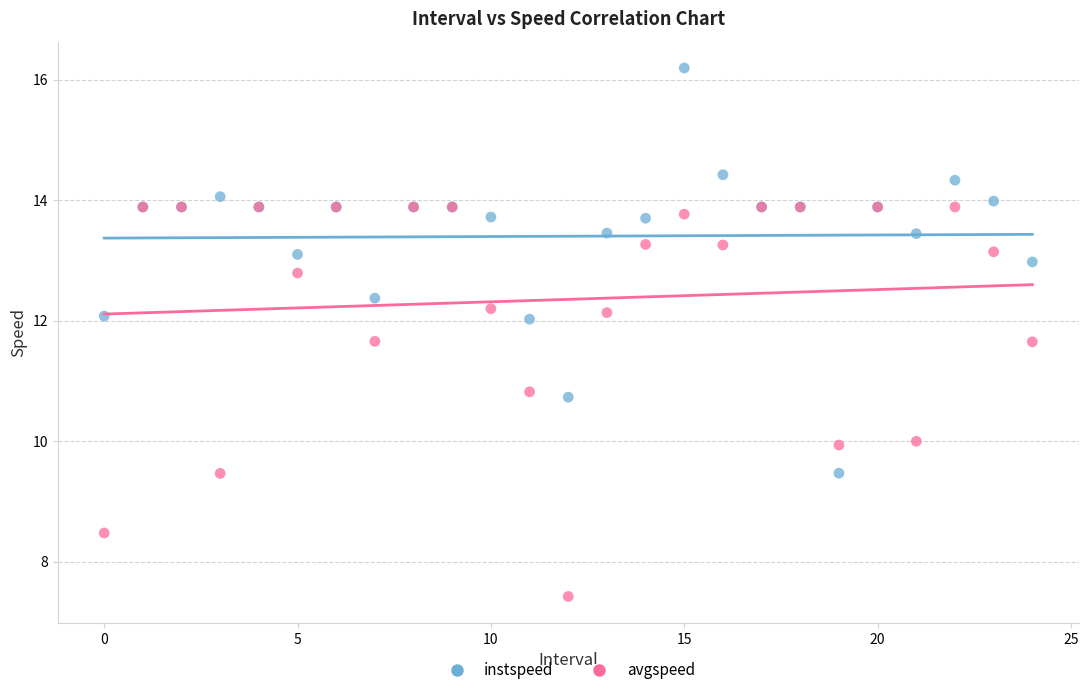

Which series reaches the minimum Y coordinate?

avgspeed